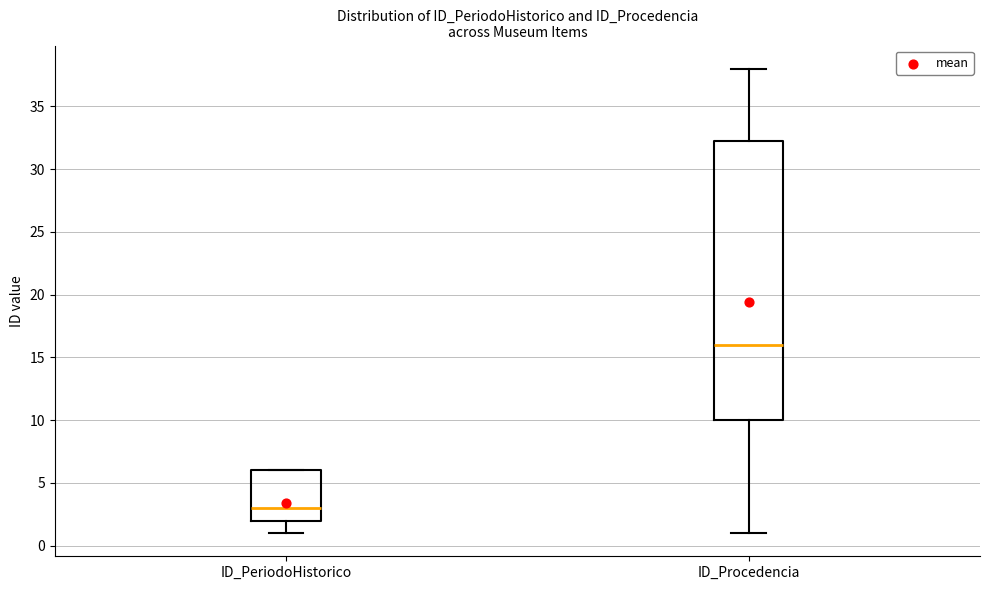

Reading left to right, transcribe this box plot: for each box, give where its median line is, the range the box spans, and where its two whiskers end, as read against the y-axis. The values are not printed on the chart, so give them approximately, as read against the axis.

ID_PeriodoHistorico: median 3.0, box 2.0 to 6.0, whiskers 1.0 to 6.0
ID_Procedencia: median 16.0, box 10.0 to 32.5, whiskers 1.0 to 38.0